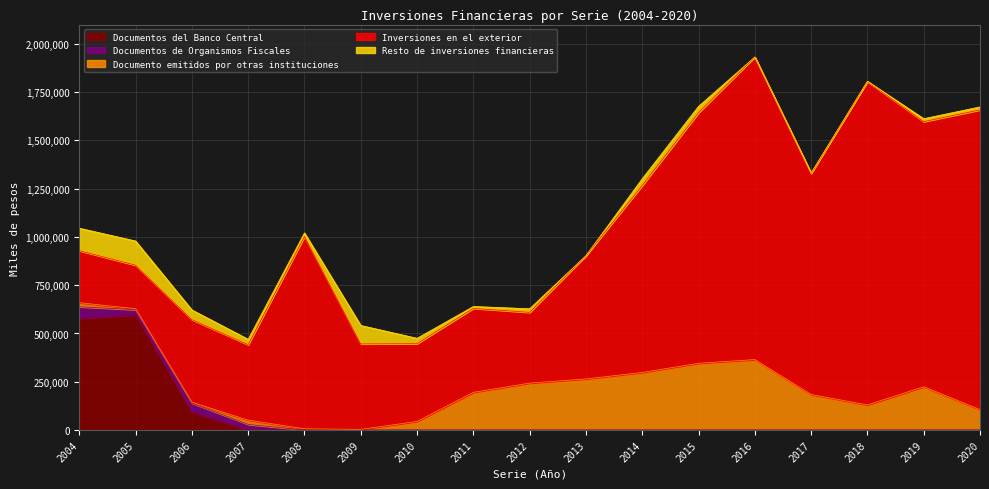

Reading right to left, transcribe all the data shown in this chart.

Documentos del Banco Central: 2020=0	2019=0	2018=0	2017=0	2016=0	2015=0	2014=0	2013=0	2012=0	2011=0	2010=0	2009=0	2008=0	2007=0	2006=92896	2005=595675	2004=577321
Documentos de Organismos Fiscales: 2020=0	2019=0	2018=0	2017=0	2016=0	2015=0	2014=0	2013=0	2012=0	2011=0	2010=0	2009=49	2008=57	2007=29192	2006=46744	2005=27429	2004=61054
Documento emitidos por otras instituciones: 2020=105825	2019=224377	2018=129978	2017=184154	2016=364953	2015=345584	2014=298337	2013=264608	2012=243059	2011=195331	2010=44546	2009=3349	2008=6391	2007=22038	2006=4337	2005=5150	2004=21107
Inversiones en el exterior: 2020=1552168	2019=1372798	2018=1674948	2017=1144258	2016=1566931	2015=1297523	2014=968115	2013=638004	2012=366267	2011=434746	2010=402638	2009=442680	2008=995703	2007=390471	2006=427752	2005=225328	2004=269368
Resto de inversiones financieras: 2020=15519	2019=15322	2018=1507	2017=3096	2016=0	2015=33335	2014=35150	2013=357	2012=18837	2011=9718	2010=27925	2009=95550	2008=18942	2007=28165	2006=50381	2005=125387	2004=116448